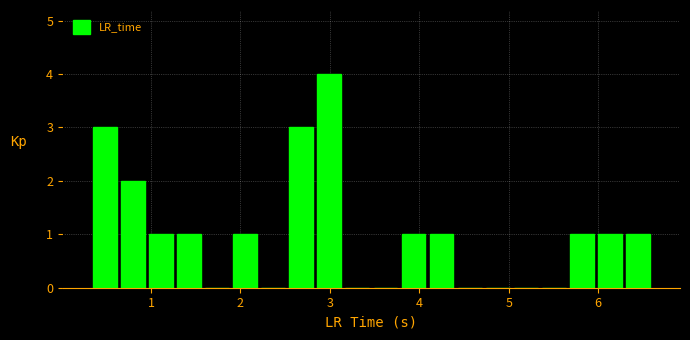

Around what value on the x-axis is the tallest bar? Give the approximate position of its centre, as read against the axis.

3.0